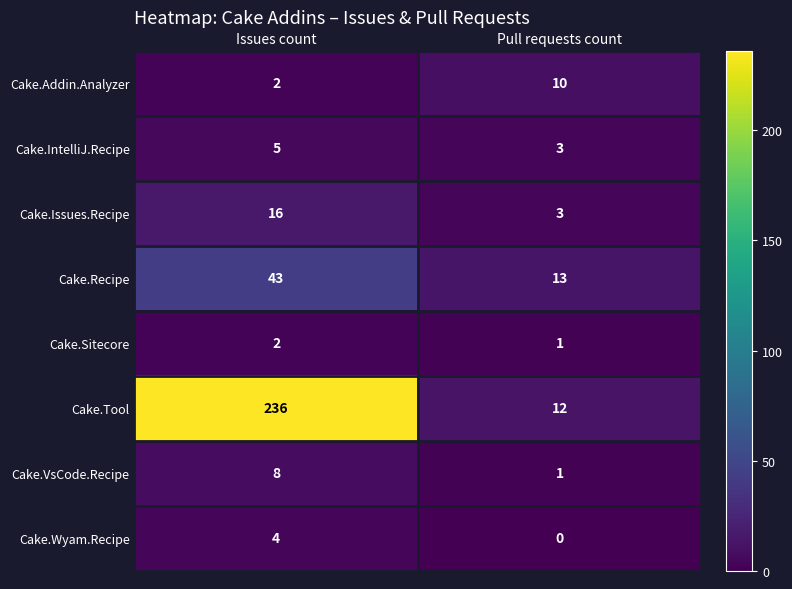

What is the sum of the Cake.Addin.Analyzer values at Pull requests count and Issues count?

12